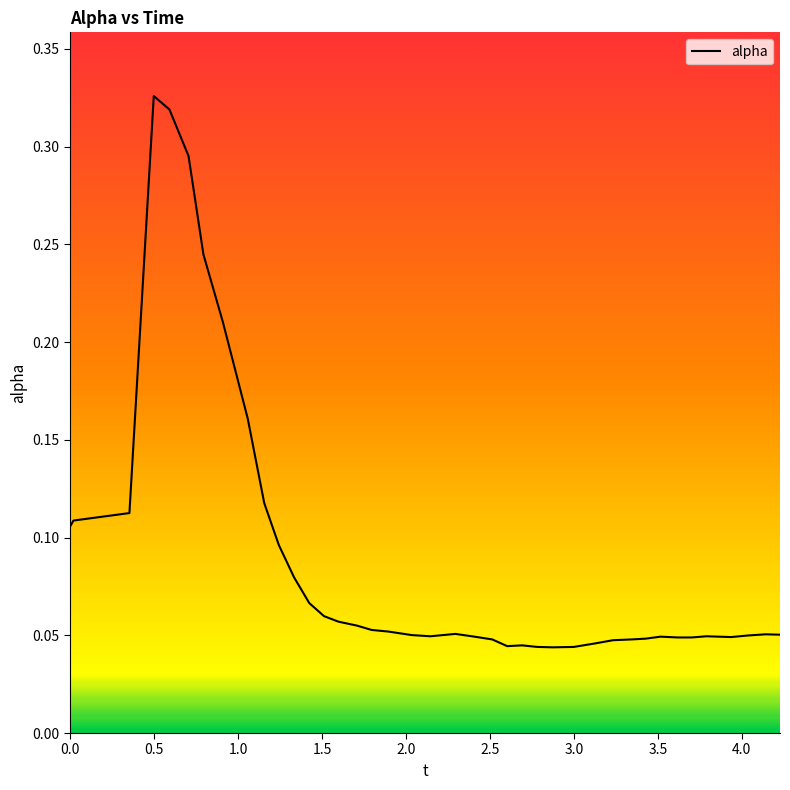

Is this an area chart (filled region under the line)?

Yes